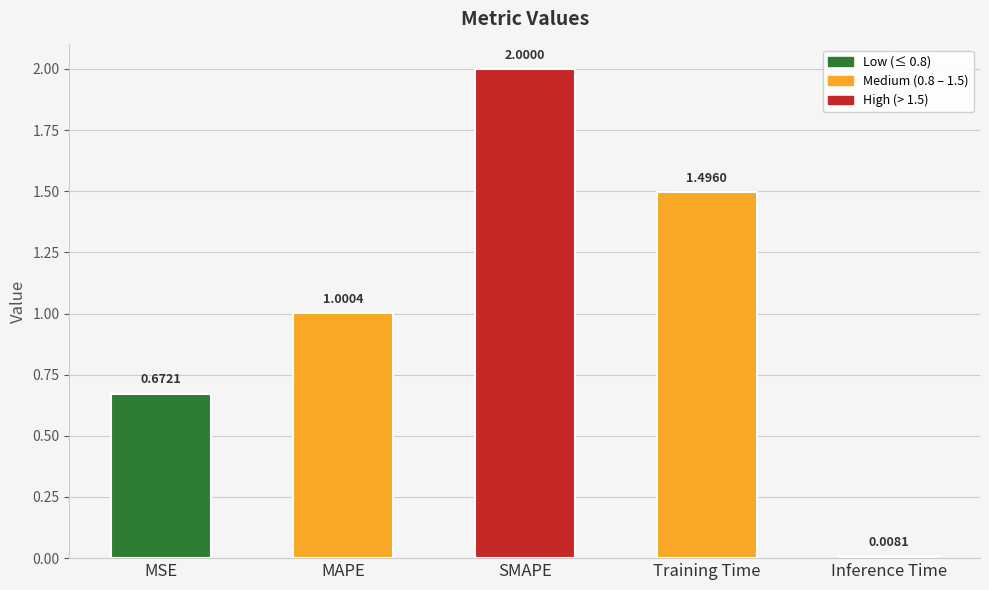

What is the approximate value at SMAPE?

2.0